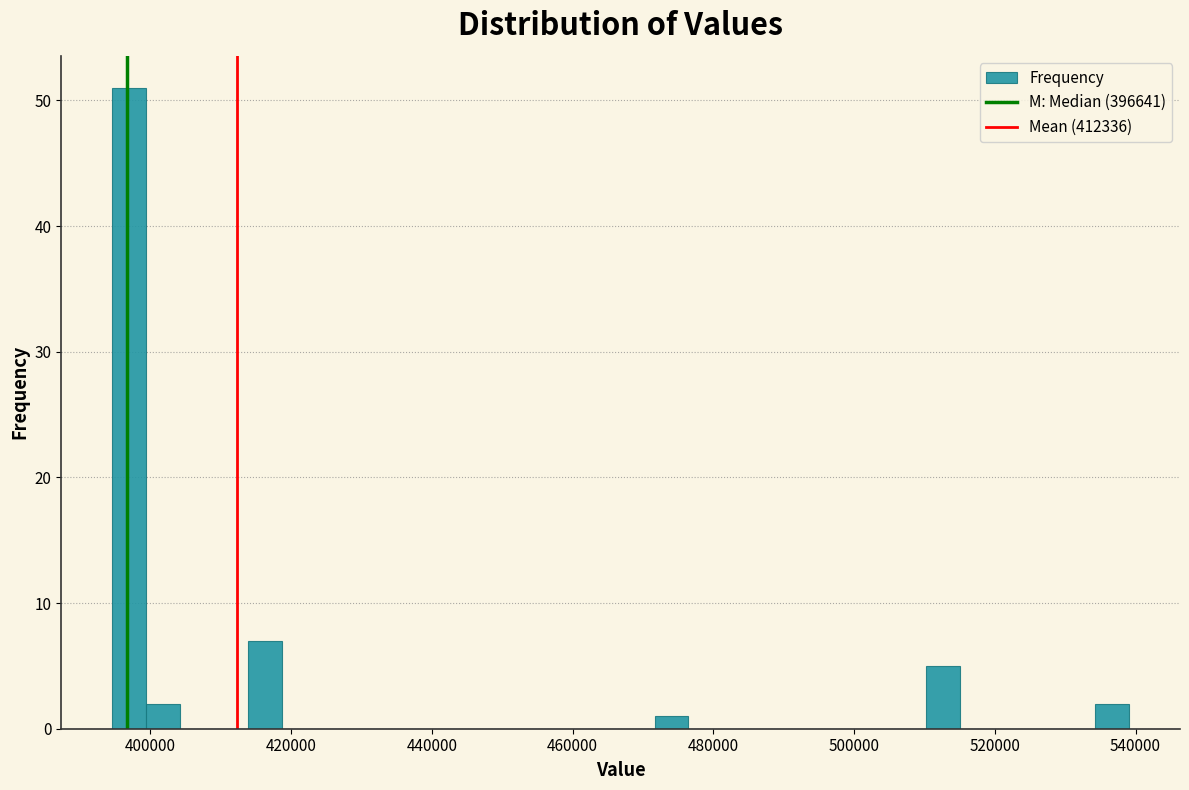

Around what value on the x-axis is the tallest bar? Give the approximate position of its centre, as read against the axis.

396000